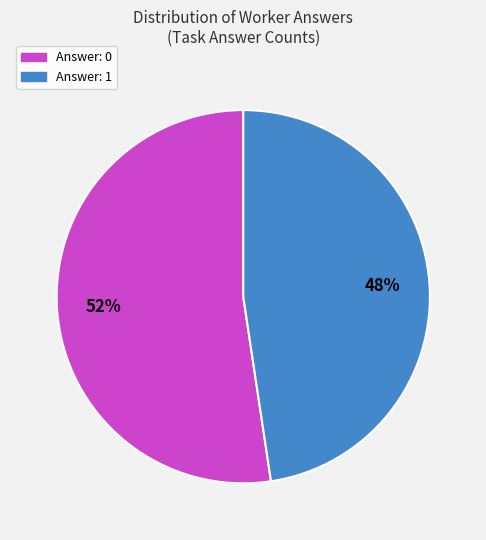

Is there any slice that represents more than half of the pie?

Yes